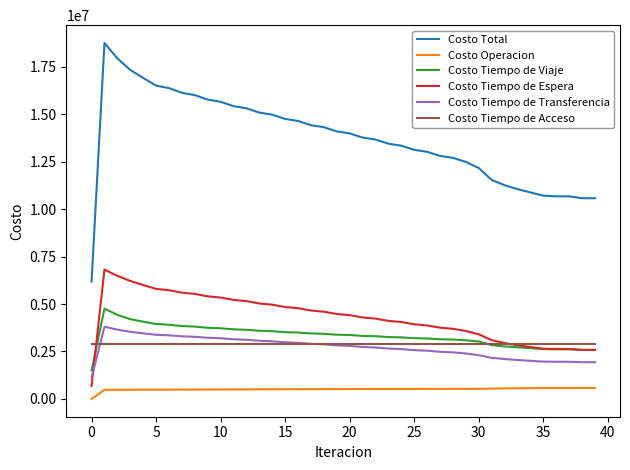

What is the sum of all Costo Tiempo de Acceso values?

115845172.5